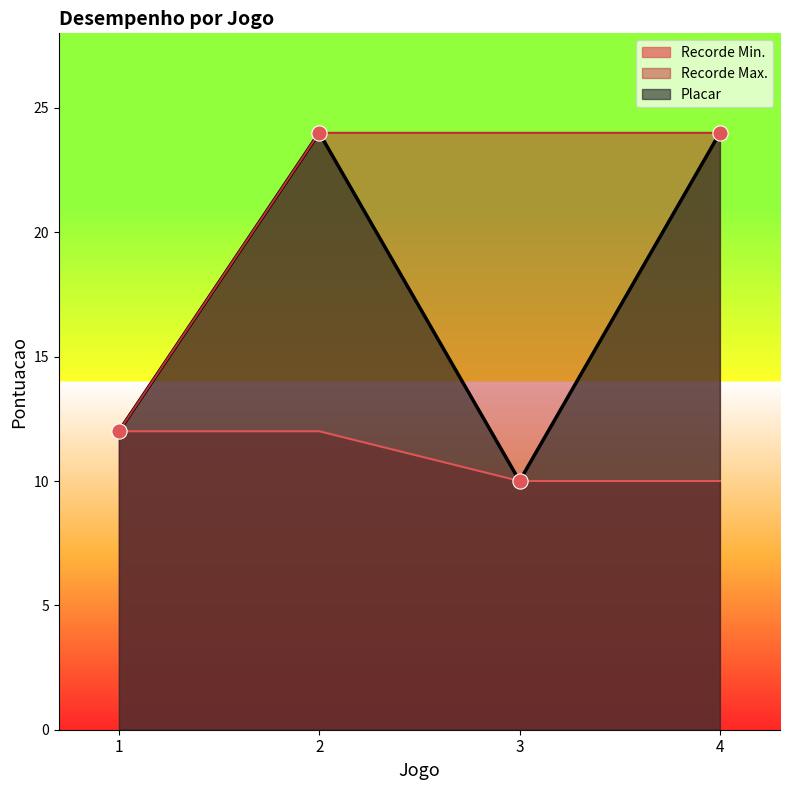

Is the value of Recorde Min. at 3 greater than the value of Recorde Max. at 2?

No